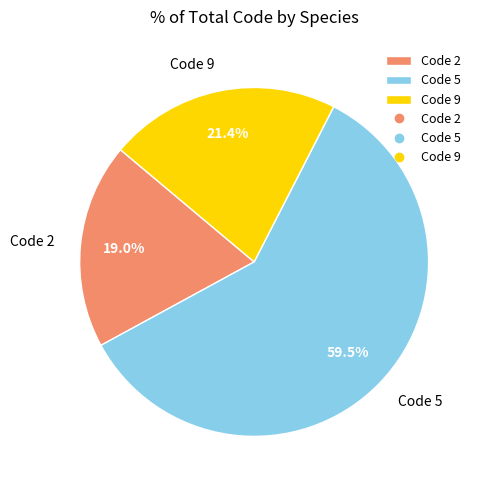

Which slice is the smallest?

Code 2